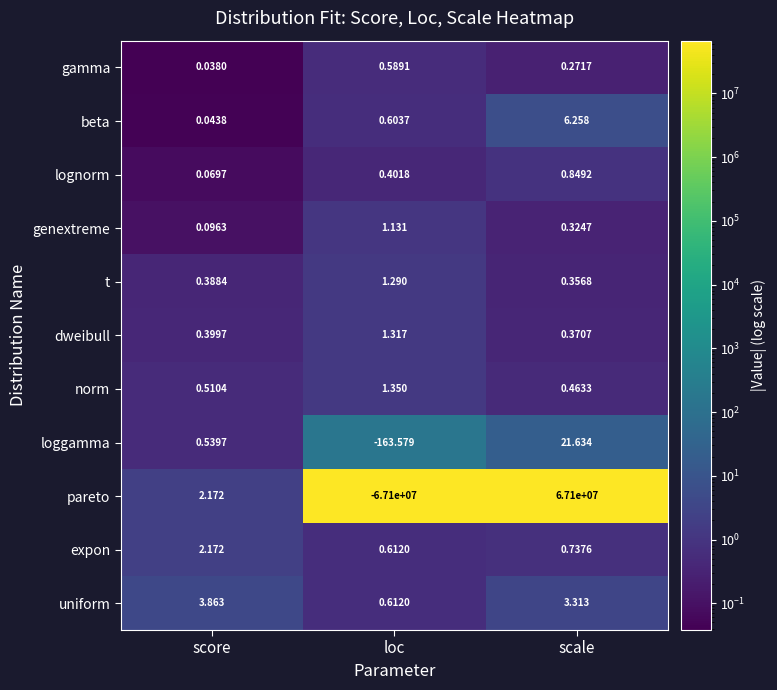

Rank the series by their maximum value, from lowest to highest.

gamma, lognorm, genextreme, t, dweibull, norm, expon, uniform, beta, loggamma, pareto